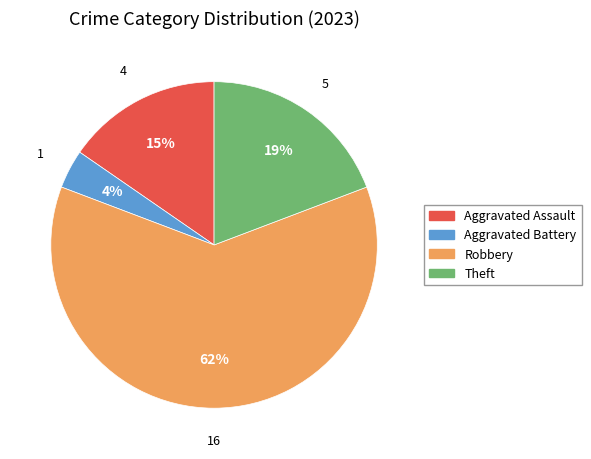

True or false: Theft accounts for 10% of the total.

False